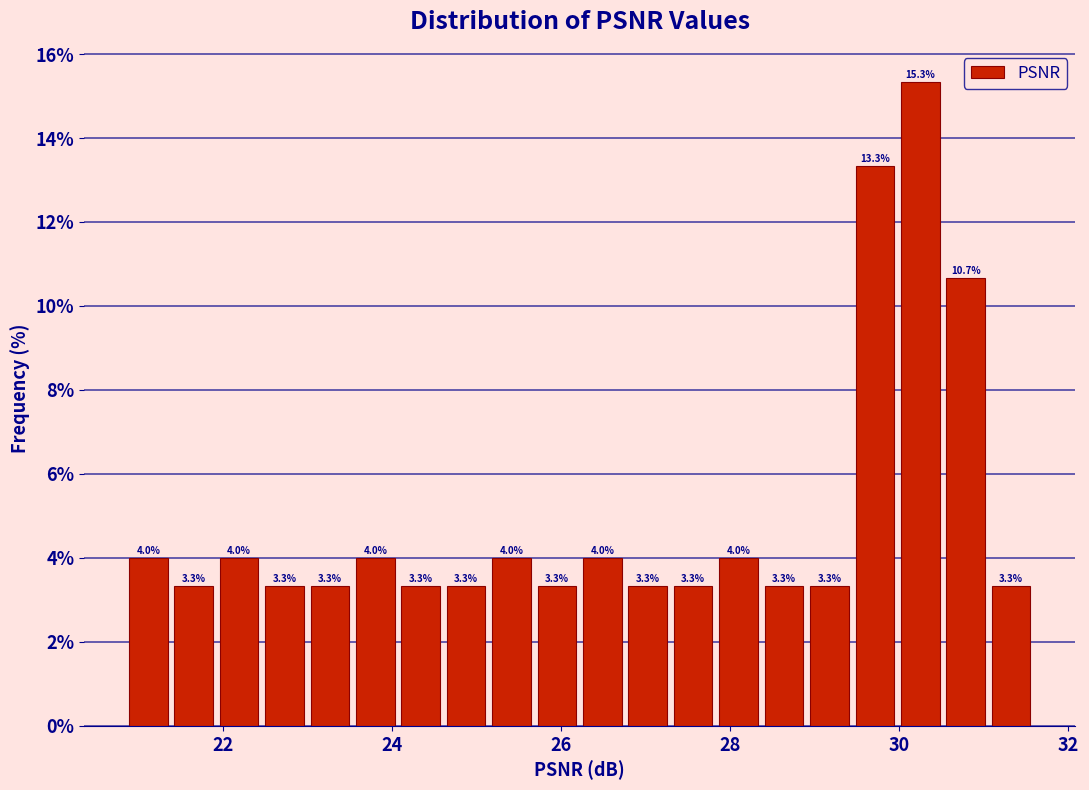

Read against the x-axis, roughly where is the centre of the tallest bar?

30.2